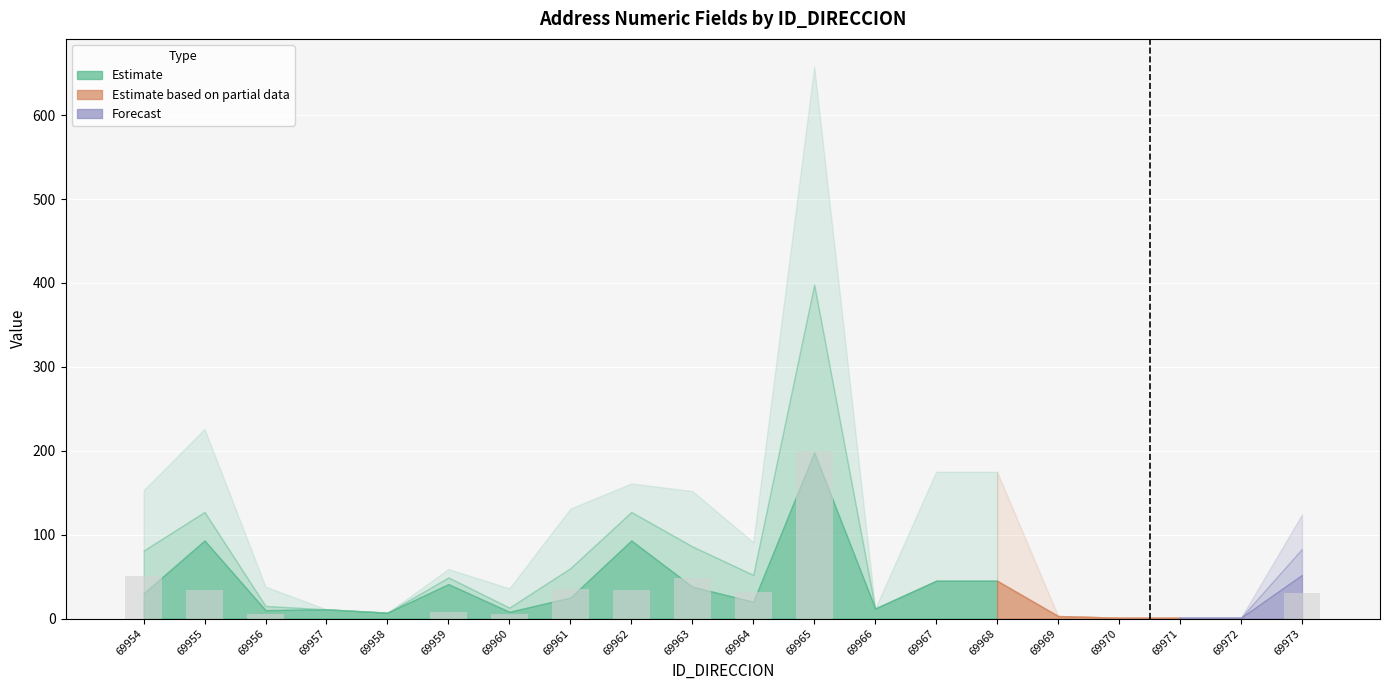

True or false: the data shows 76 at 69954.

False